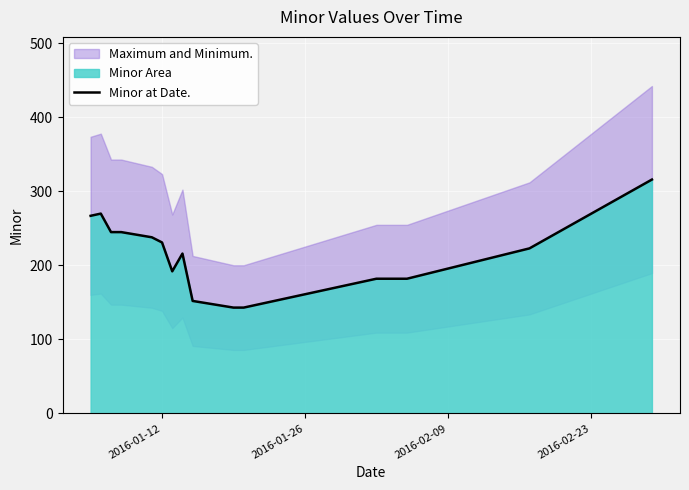

What is the maximum value for Minor at Date.?

316